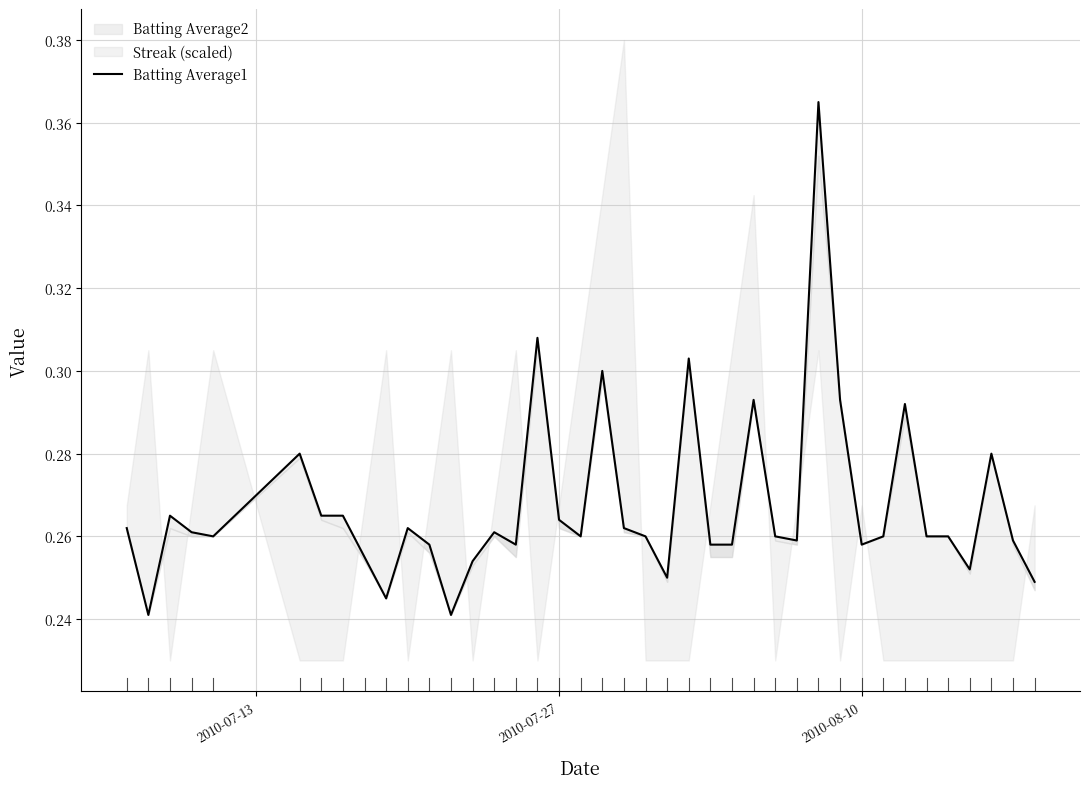

What is the difference between the maximum and minimum values?

0.1